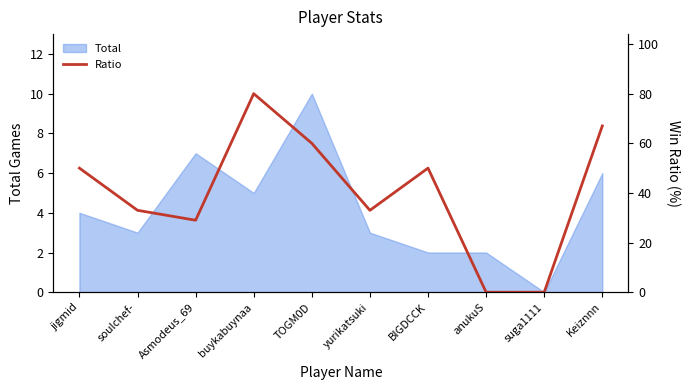

What is the label of the 5th point from the left?

TOGM0D